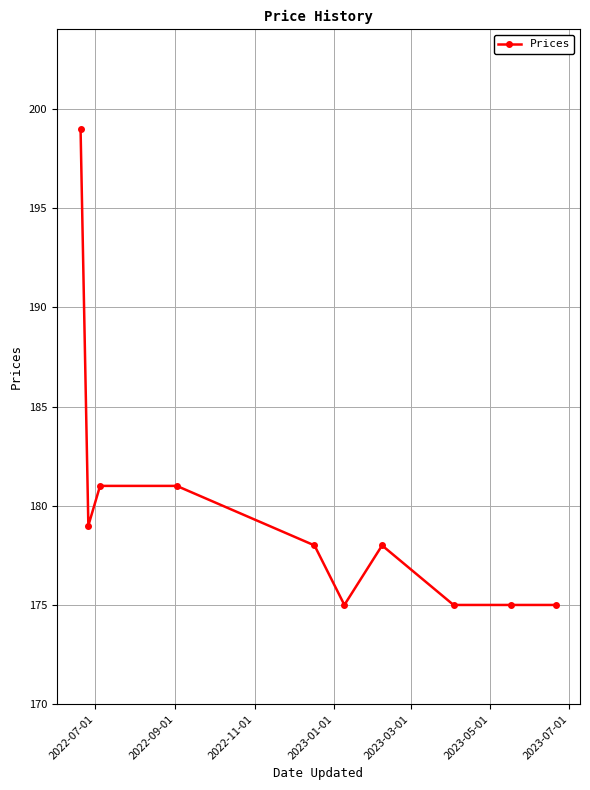

What is the average value?

180